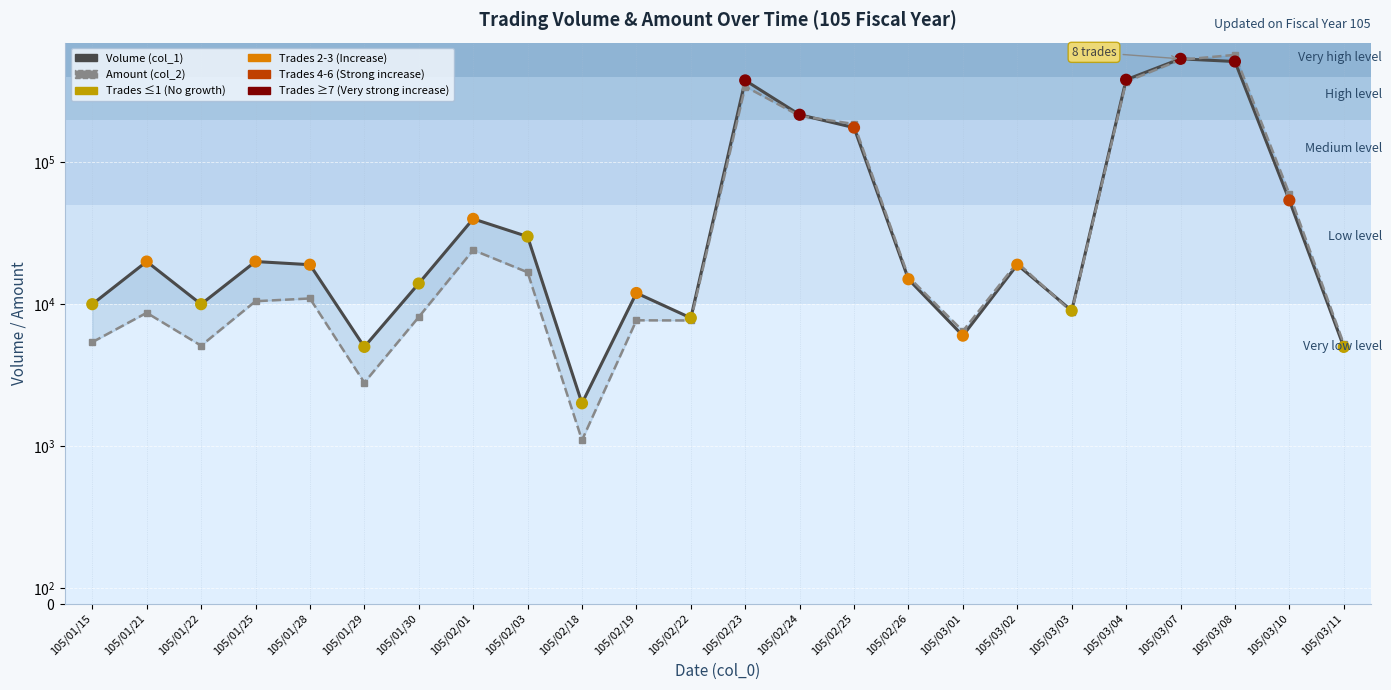

At which category is the sum across all series the highest?

105/03/07